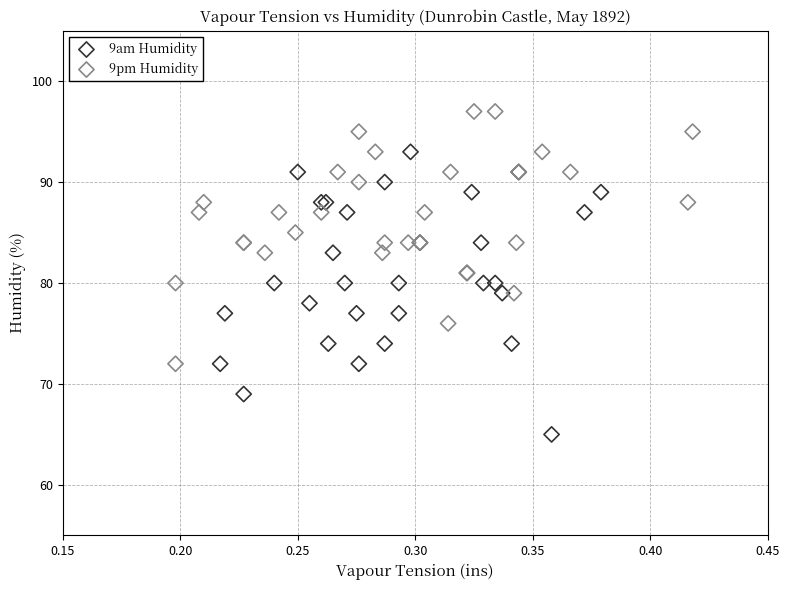

Which series has the widest spread of Y values?

9am Humidity